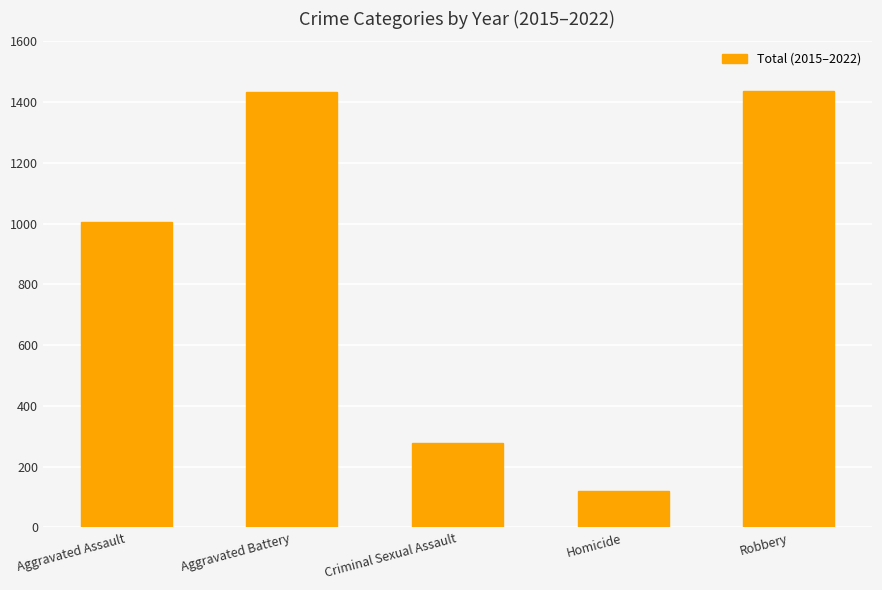

What is the greatest value displayed?

1437